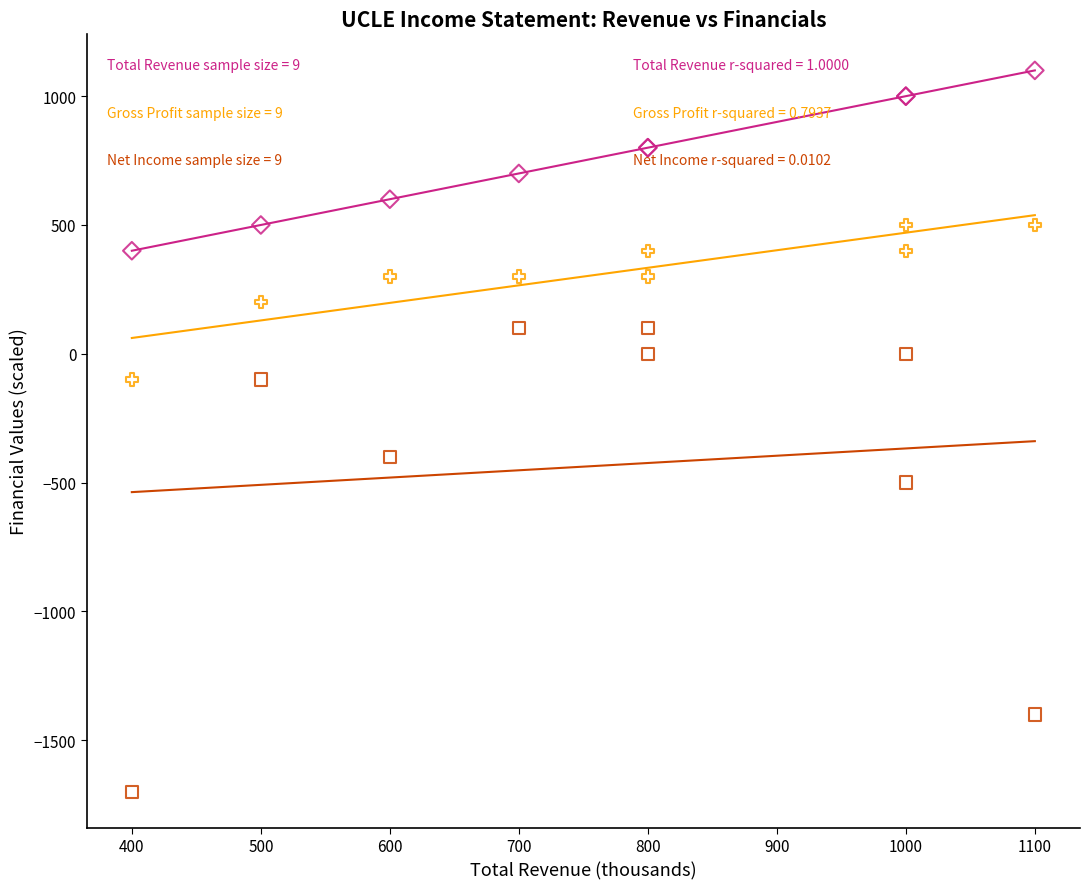

Across all series, what Y value is closest to -300?

-400